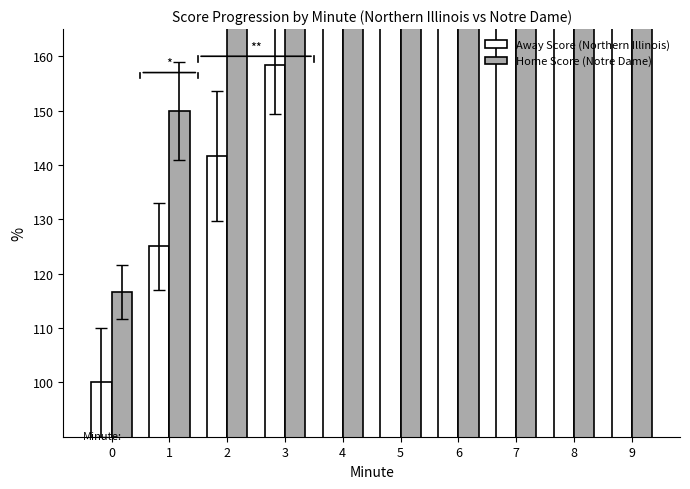

What is the difference between the Home Score (Notre Dame) values at 2 and 1?

33.3